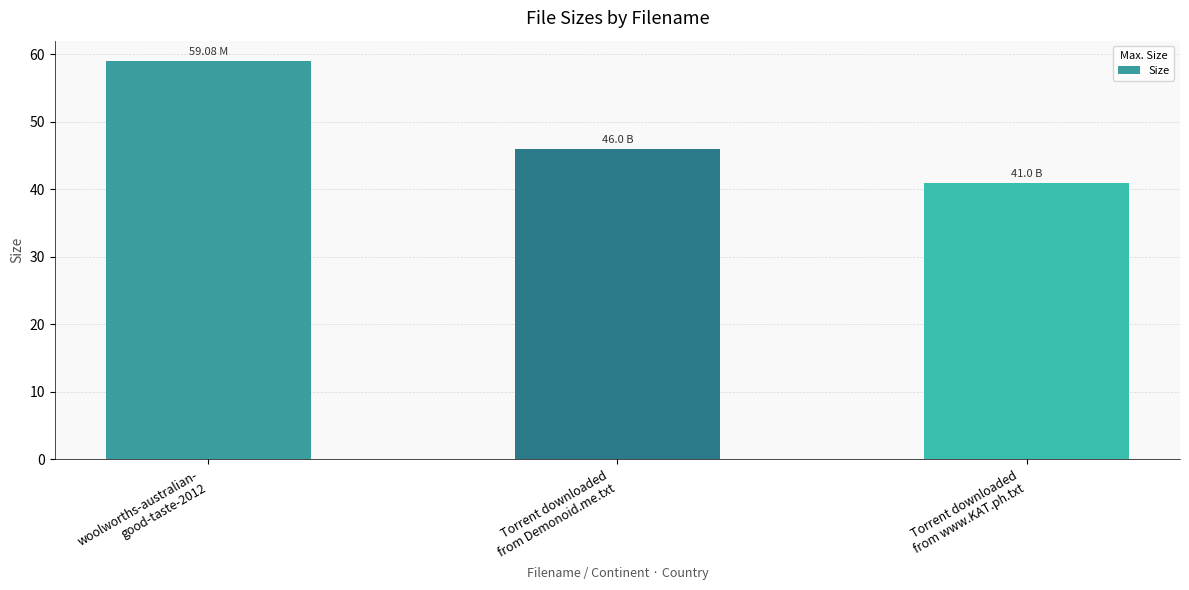

What position from the right is woolworths-australian-
good-taste-2012?

3